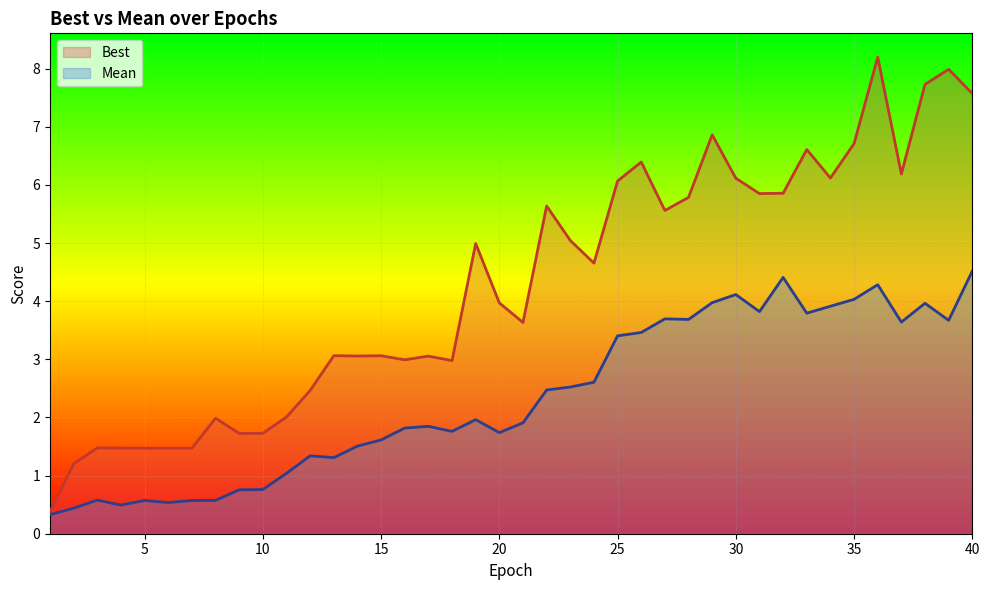

Which has a higher value, 37 or 30?

37